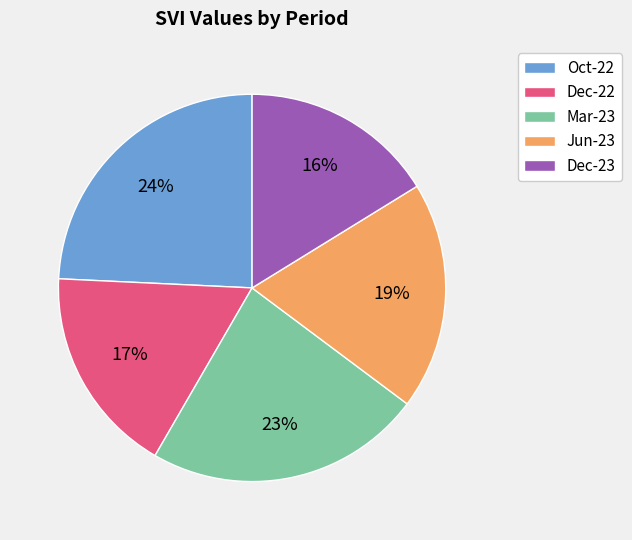

Is there a majority slice in this chart?

No